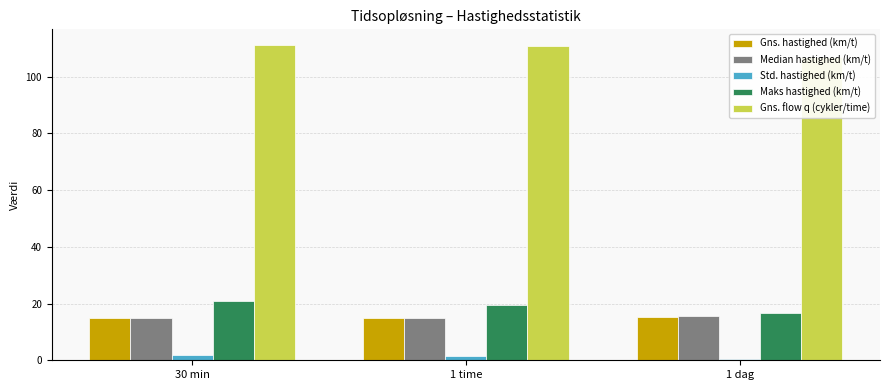

Which series changed the most between 30 min and 1 time?

Maks hastighed (km/t)